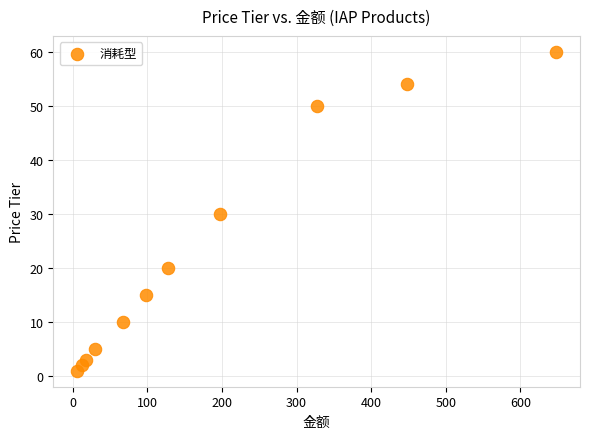

What is the range of Y values (max minus min)?

59